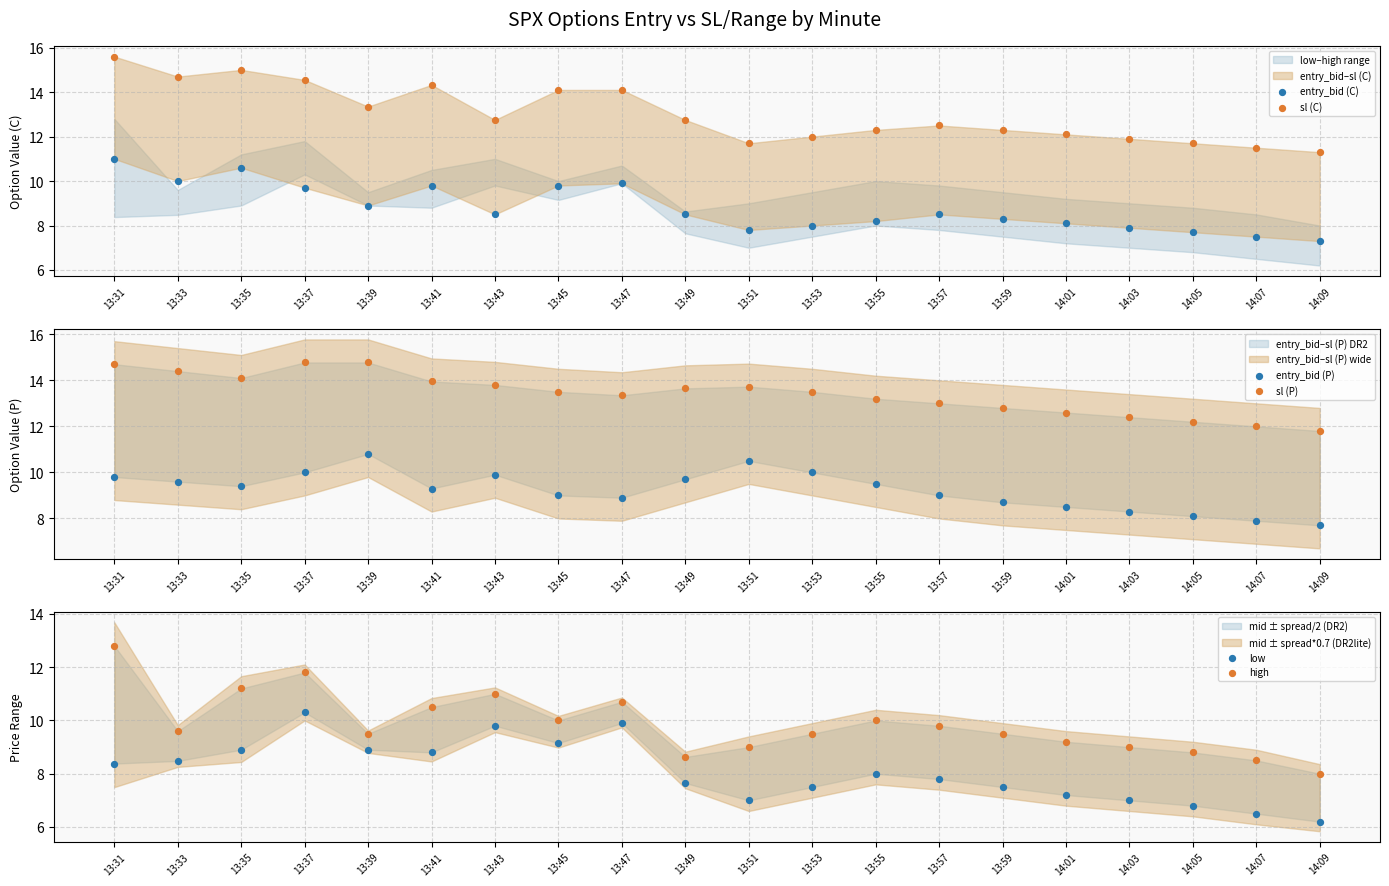

Which series reaches the maximum Y coordinate?

sl (C)